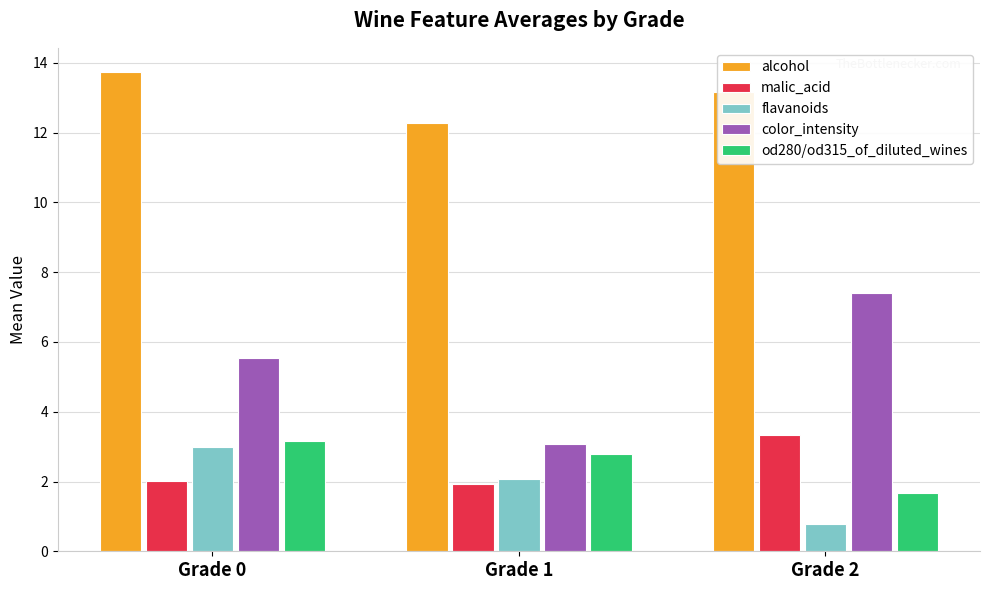

What is the greatest value displayed?

13.7